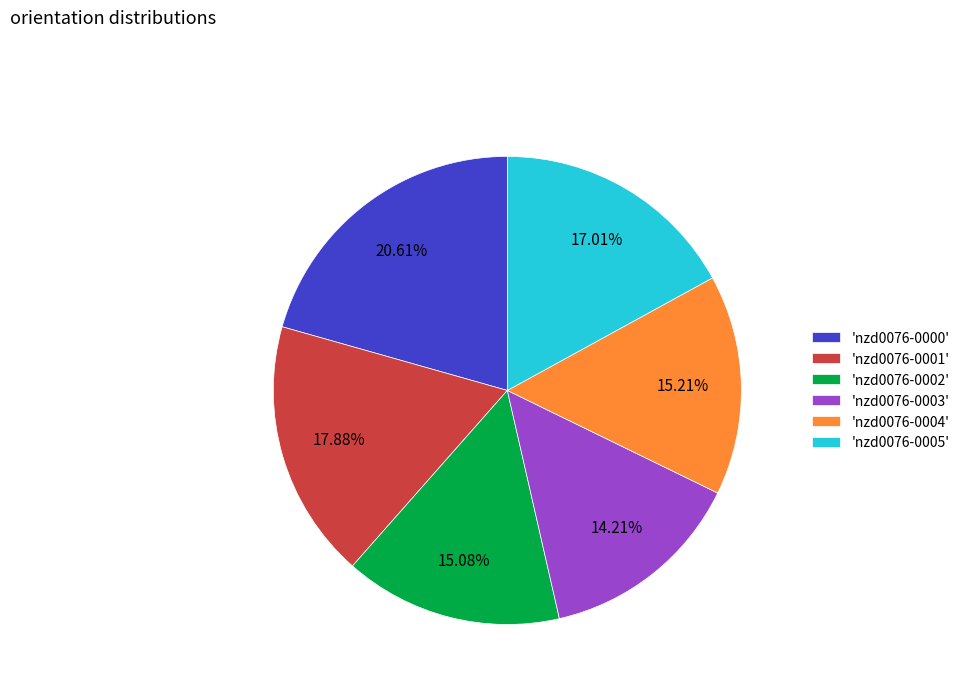

Is 'nzd0076-0001' the majority of the pie?

No